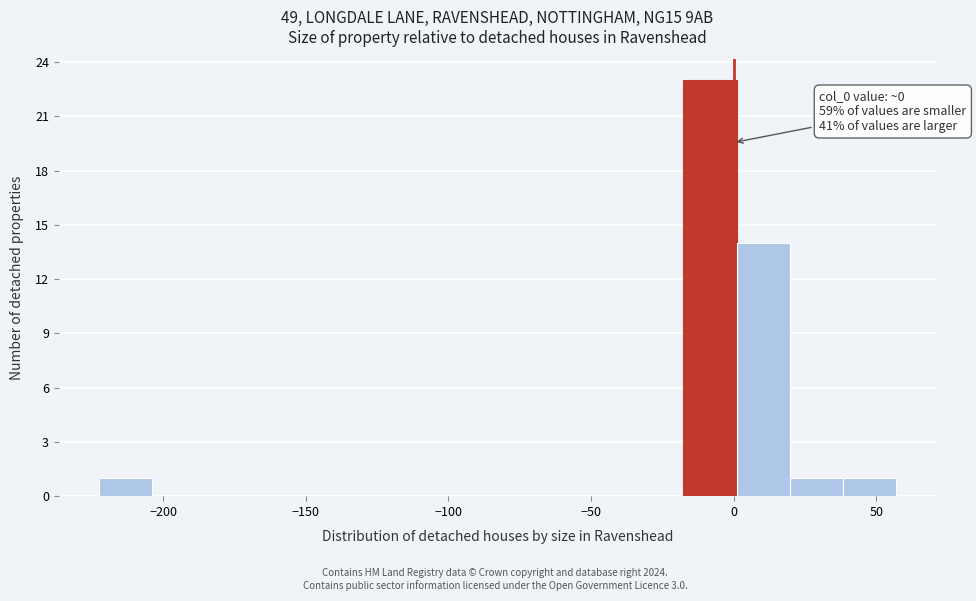

Read against the x-axis, roughly where is the centre of the tallest bar?

-10